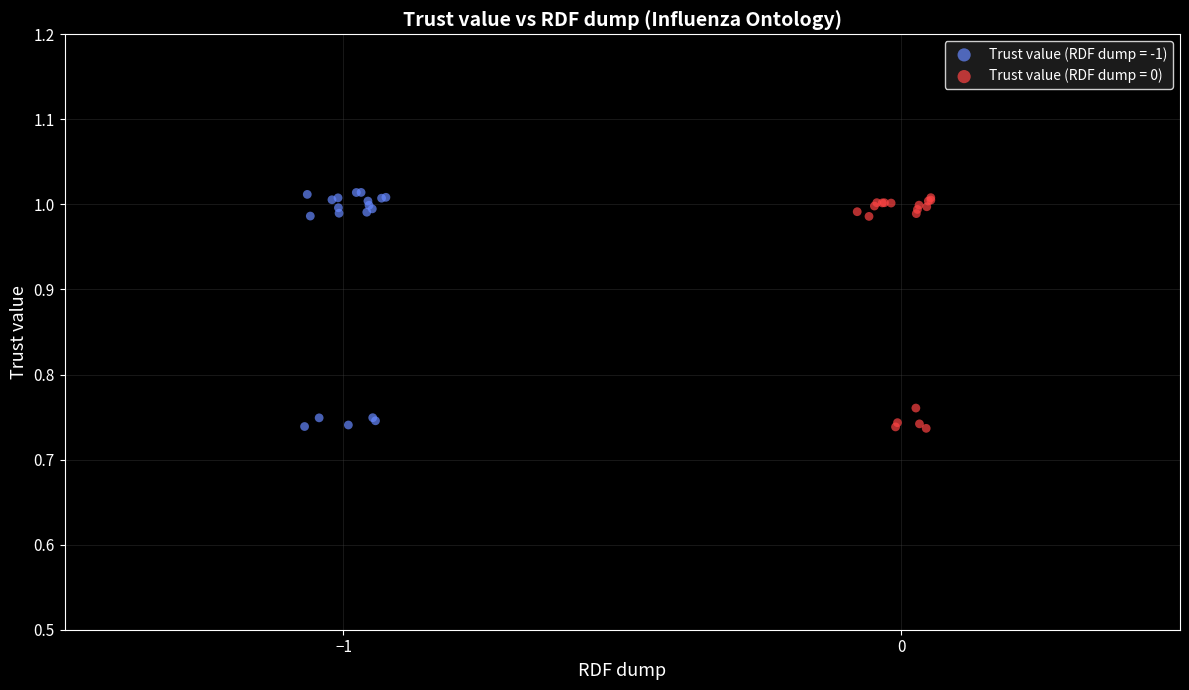

What are all the series names shown in the legend?

Trust value (RDF dump = -1), Trust value (RDF dump = 0)